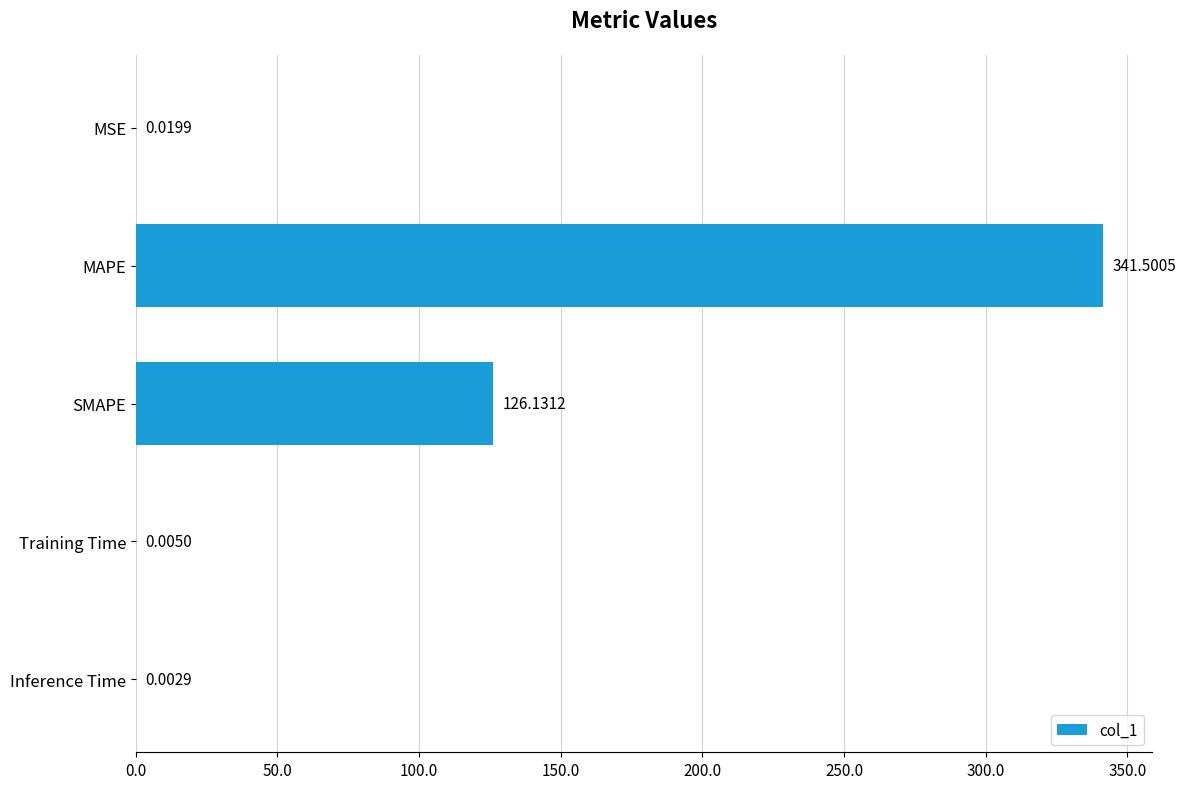

What is the change in value from MAPE to Training Time?

-341.5